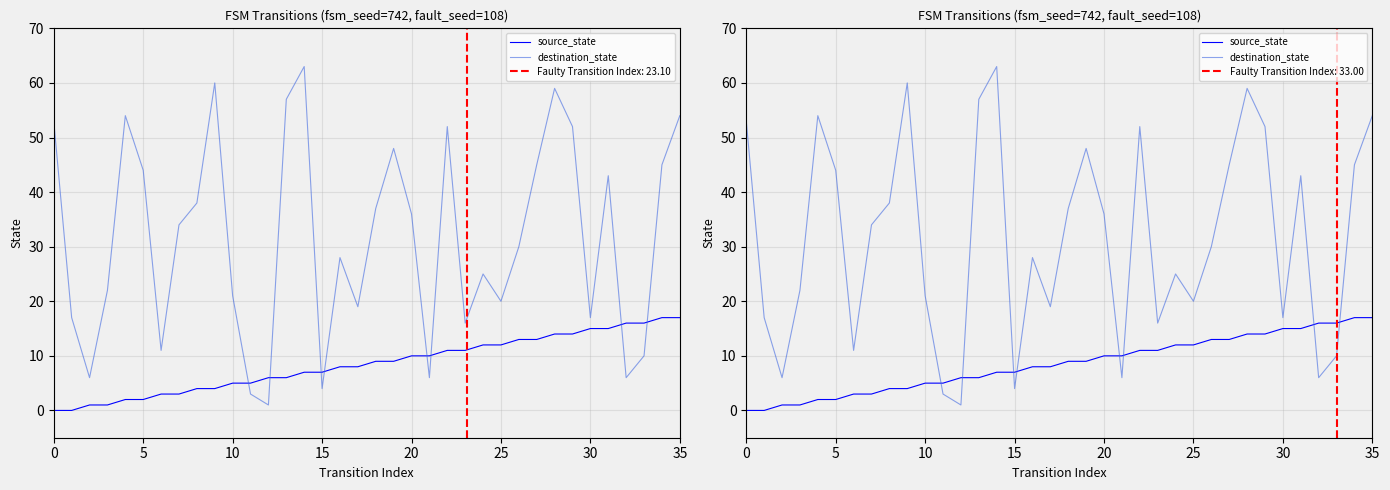

What is the label of the 5th point from the left?

20